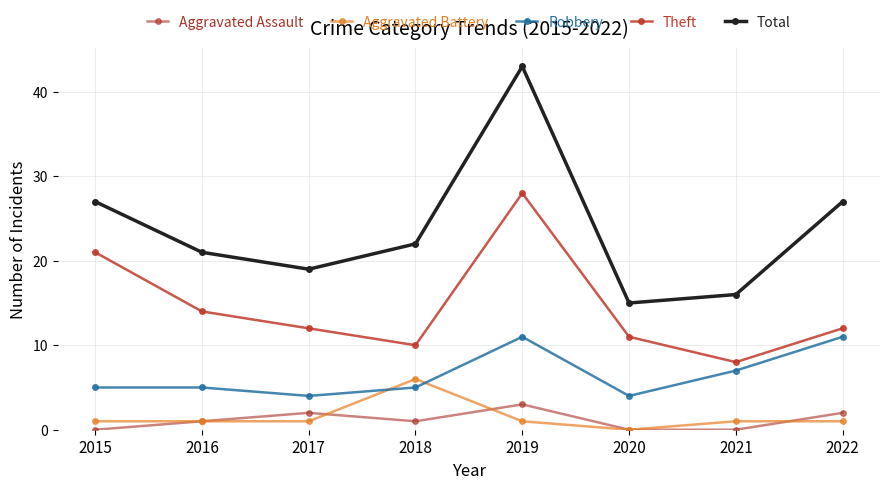

Which label corresponds to the largest value in the chart?

2019